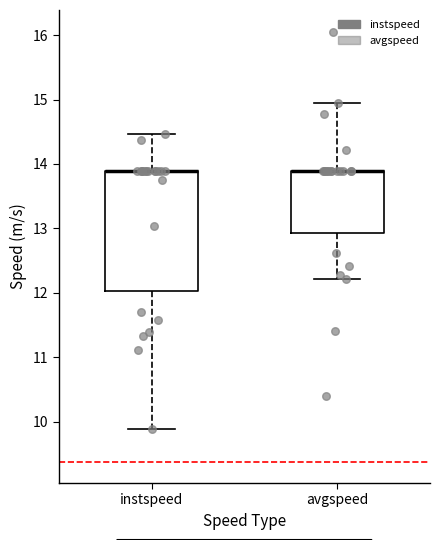

Reading left to right, read every box against the y-axis: the position of its median line, the range the box covers, and the ends of its whiskers. The values are not printed on the chart, so give them approximately, as read against the axis.

instspeed: median 13.9 (drawn on the box's upper edge), box 12.0 to 13.9, whiskers 9.9 to 14.5
avgspeed: median 13.9 (drawn on the box's upper edge), box 12.9 to 13.9, whiskers 12.2 to 14.9